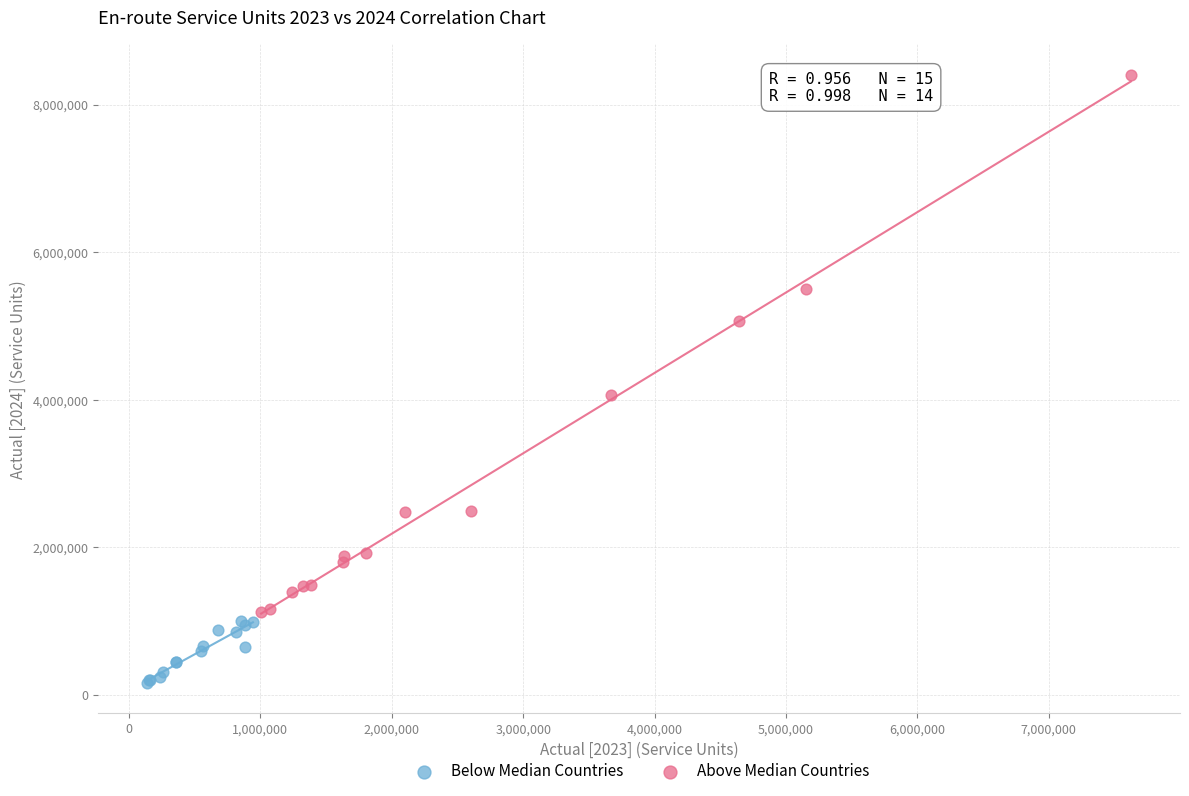

Which series reaches the maximum Y coordinate?

Above Median Countries